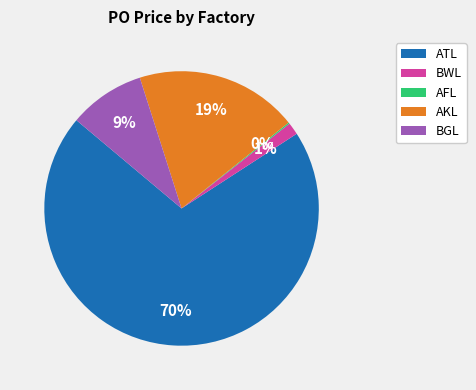

Is there any slice that represents more than half of the pie?

Yes